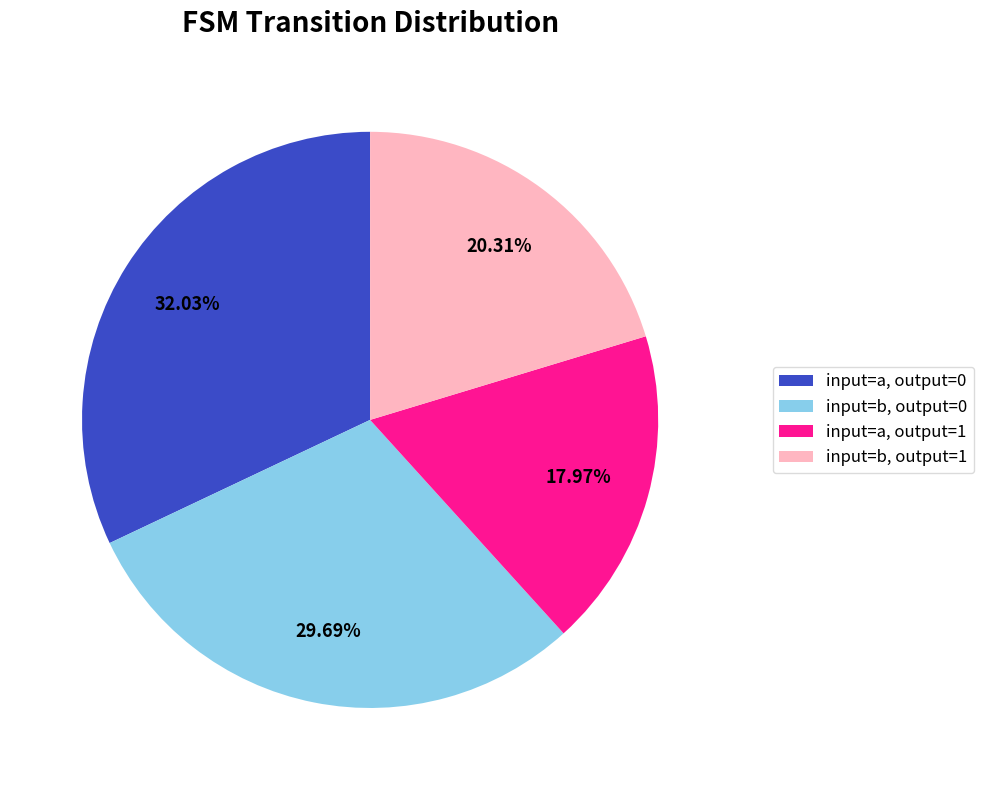

Combined, do input=b, output=0 and input=a, output=1 account for over 50%?

No